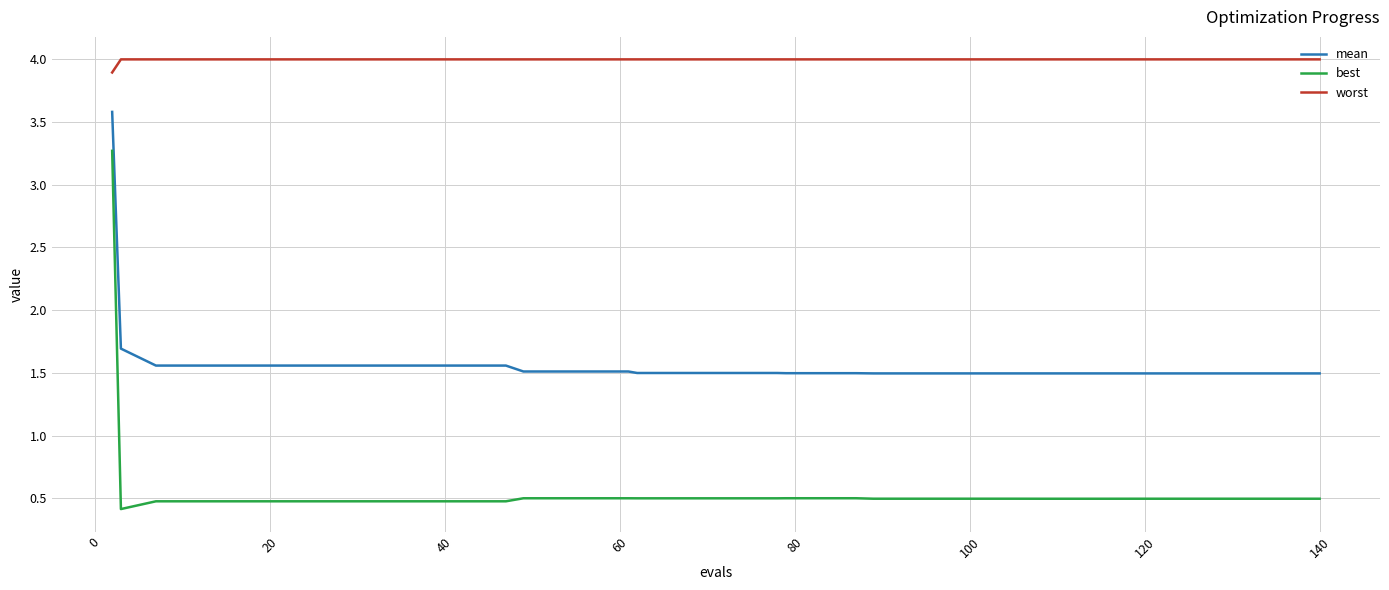

What is the minimum value for mean?

1.5